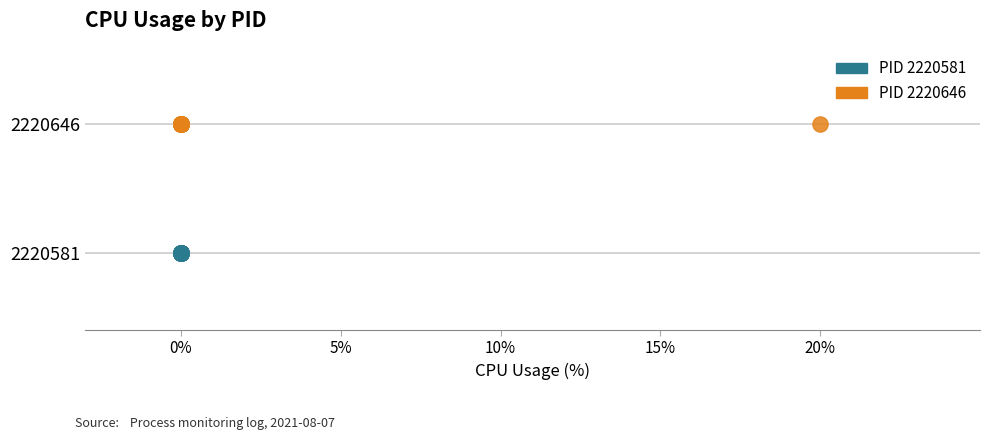

What are all the series names shown in the legend?

PID 2220581, PID 2220646